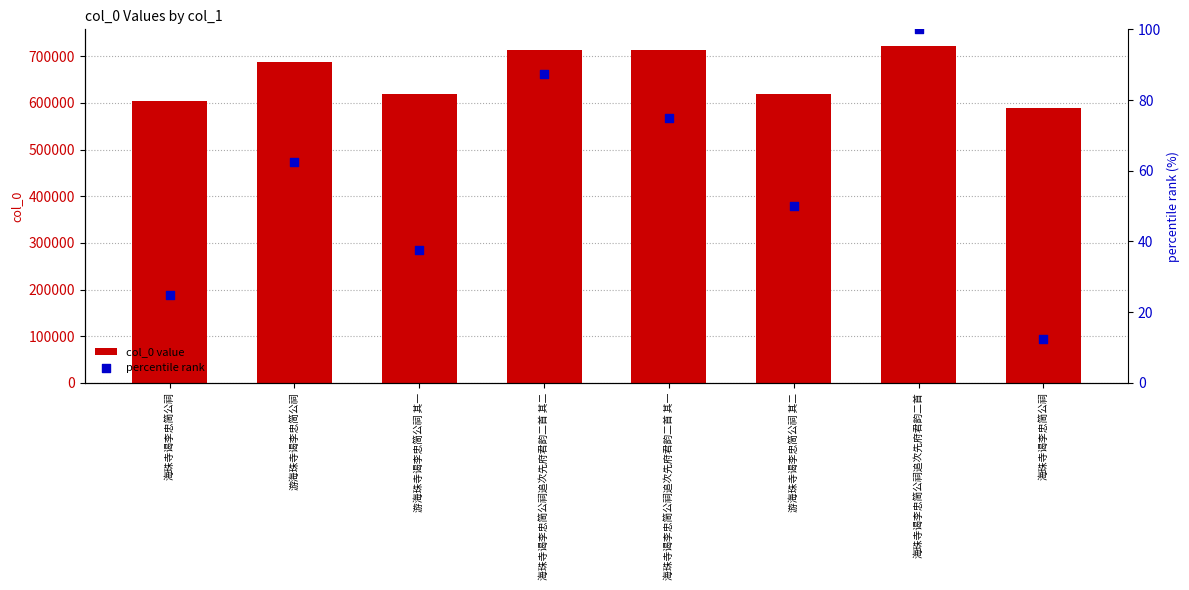

At which category is the sum across all series the highest?

海珠寺谒李忠简公祠追次先府君韵二首